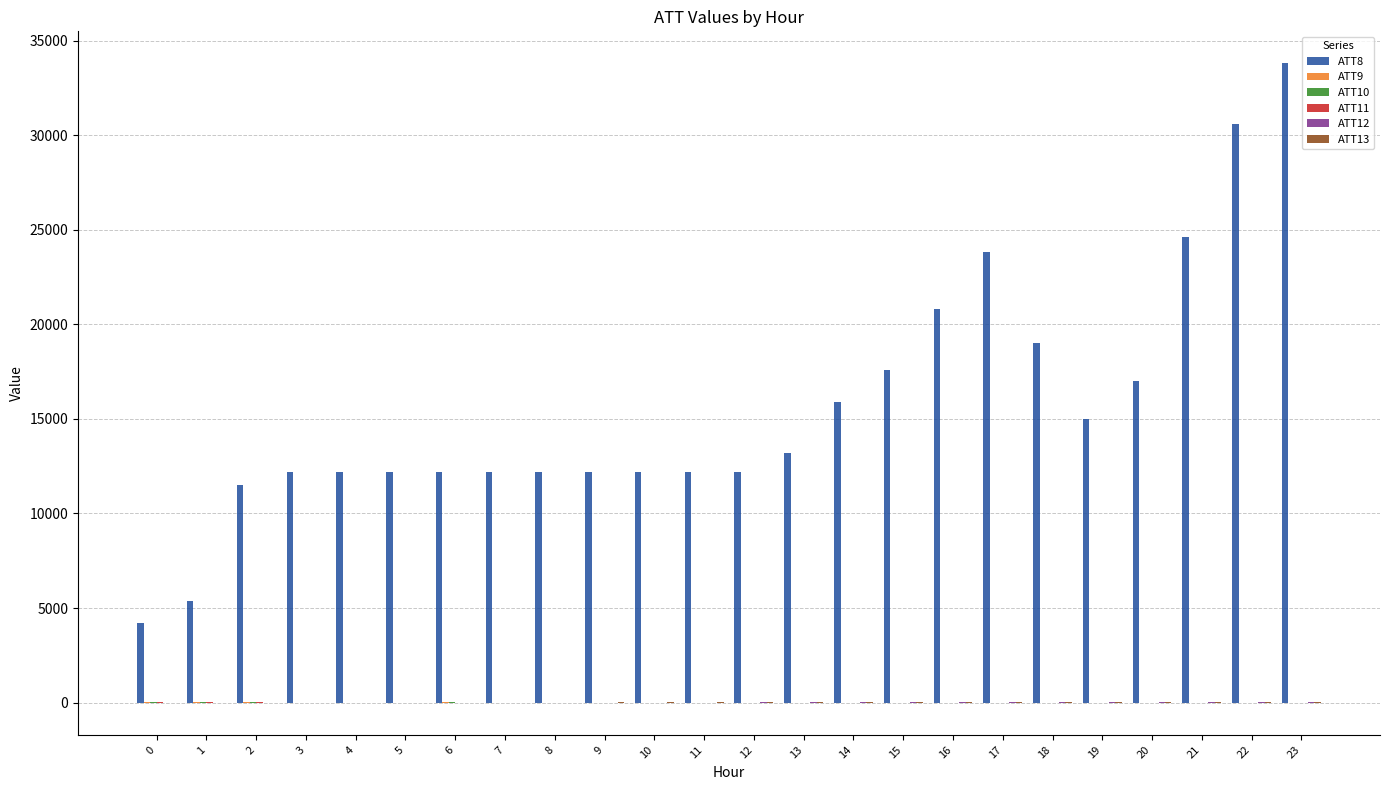

What is the maximum value shown in the chart?

33800.0